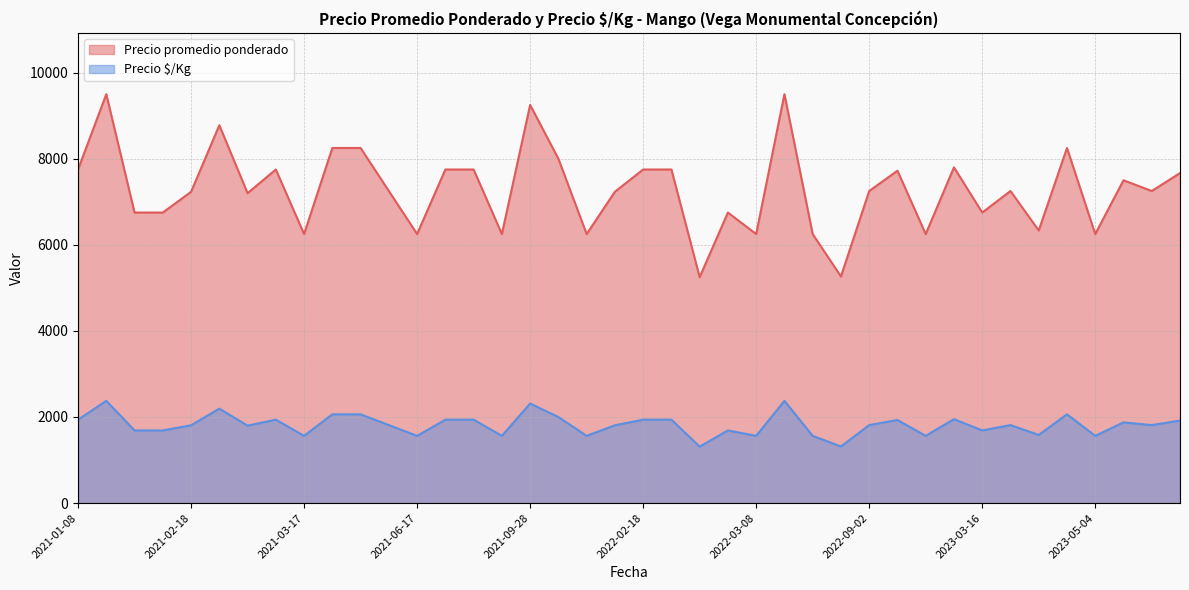

Which has a higher value, 2022-03-10 or 2022-03-08?

2022-03-10